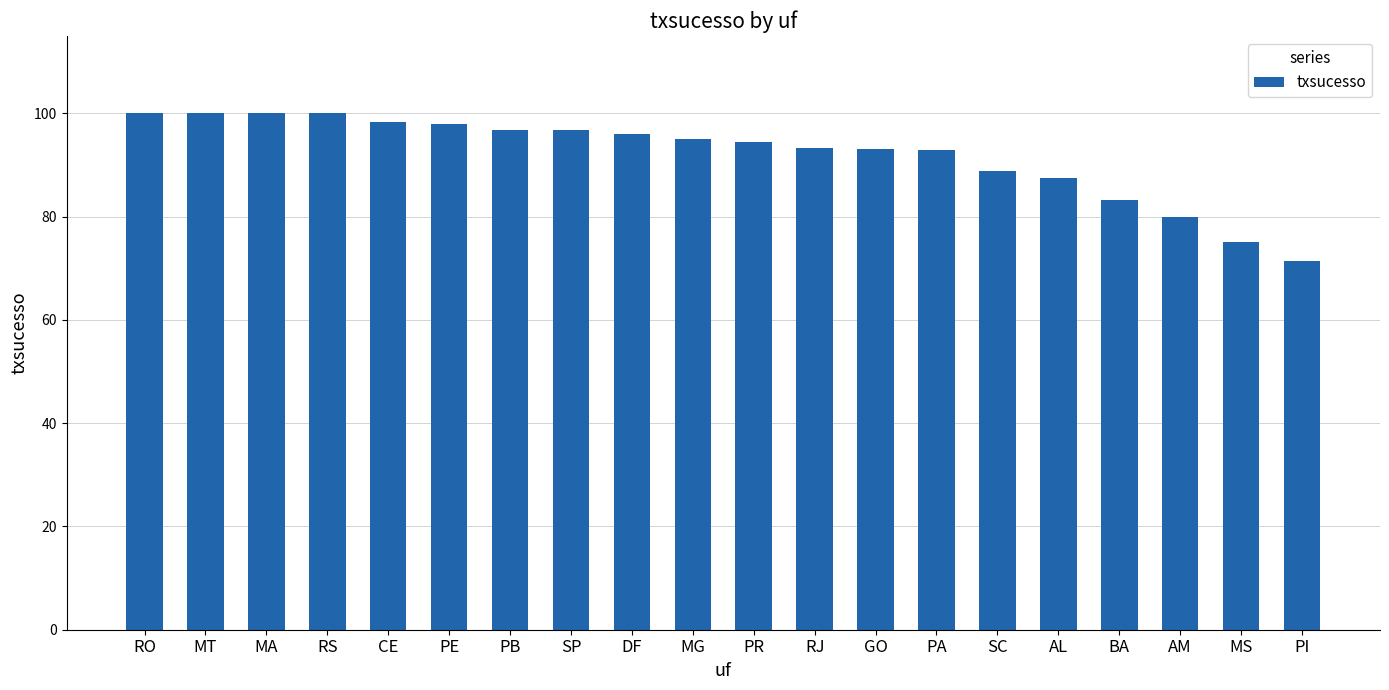

The value at SC is 88.9. True or false?

True